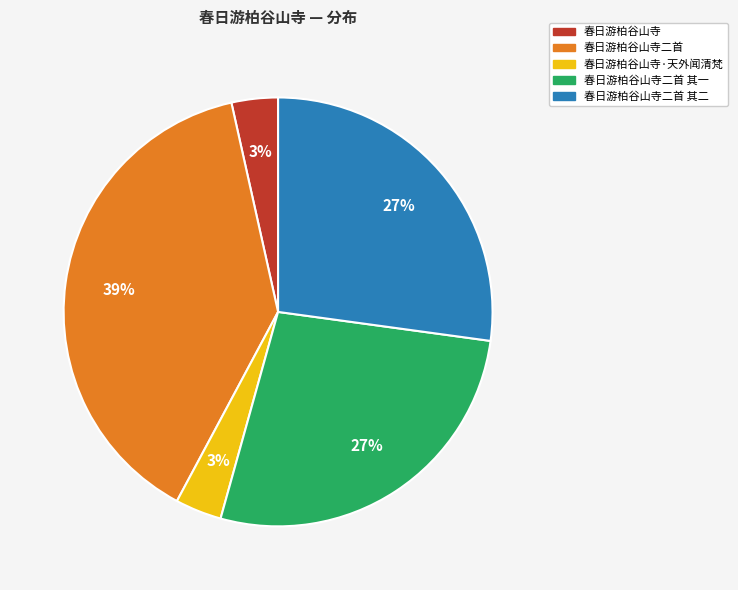

To the nearest percent, what portion does 春日游柏谷山寺二首 represent?

39%